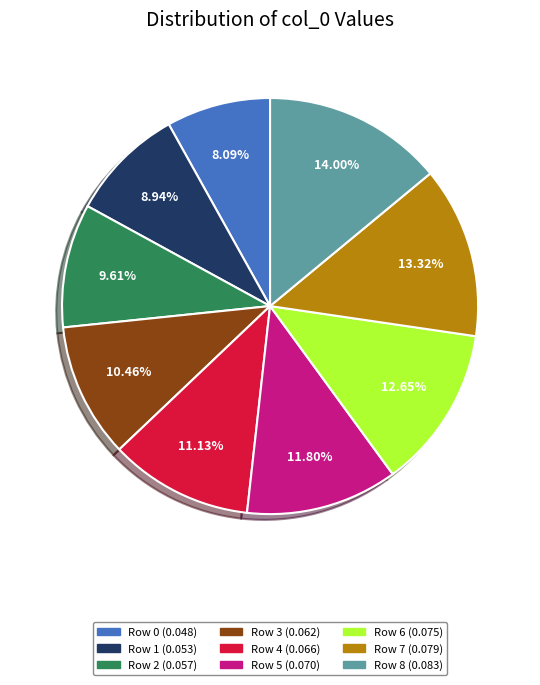

Which category has the biggest portion of the pie?

Row 8